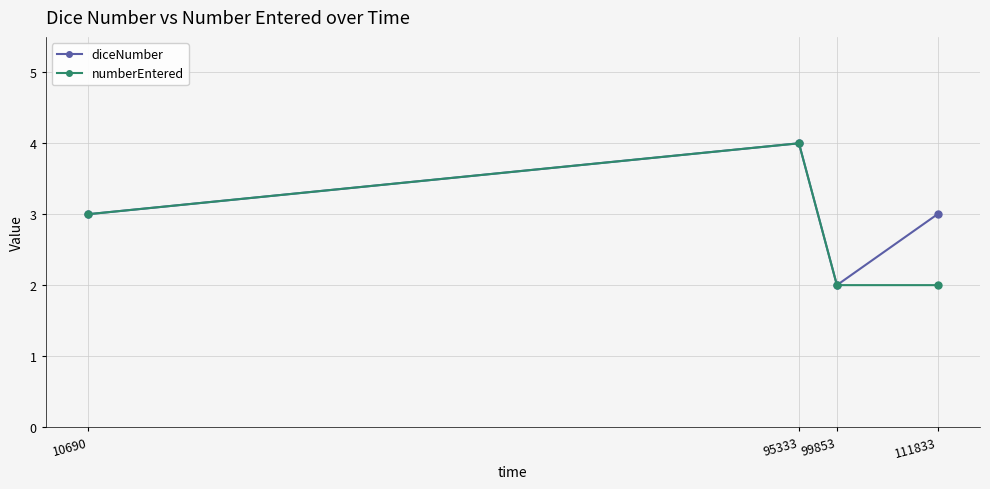

Reading right to left, extract all data points from this chart.

diceNumber: 3	2	4	3
numberEntered: 2	2	4	3